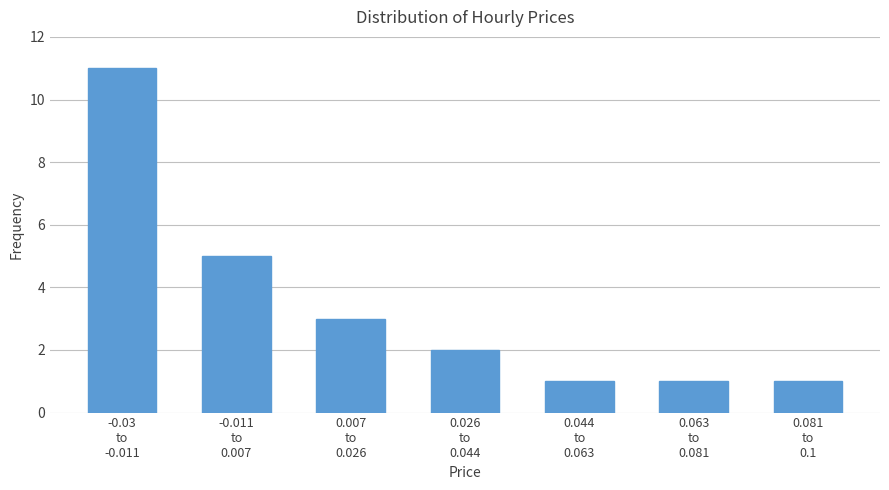

Reading left to right, what are all the values shown in this chart?

11	5	3	2	1	1	1